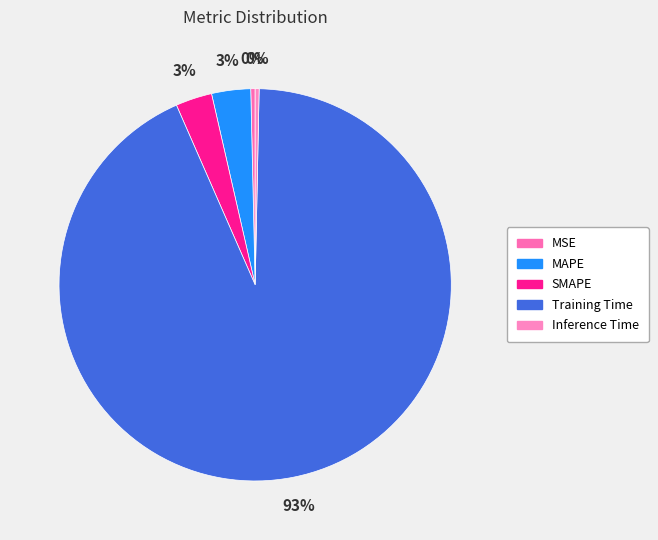

Which slice is the largest?

Training Time